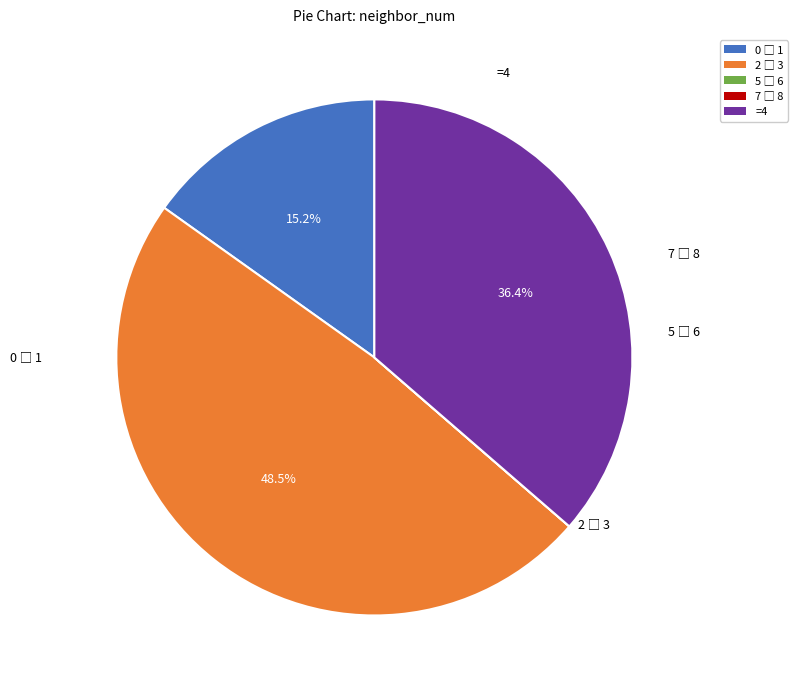

Does any single category account for the majority?

No